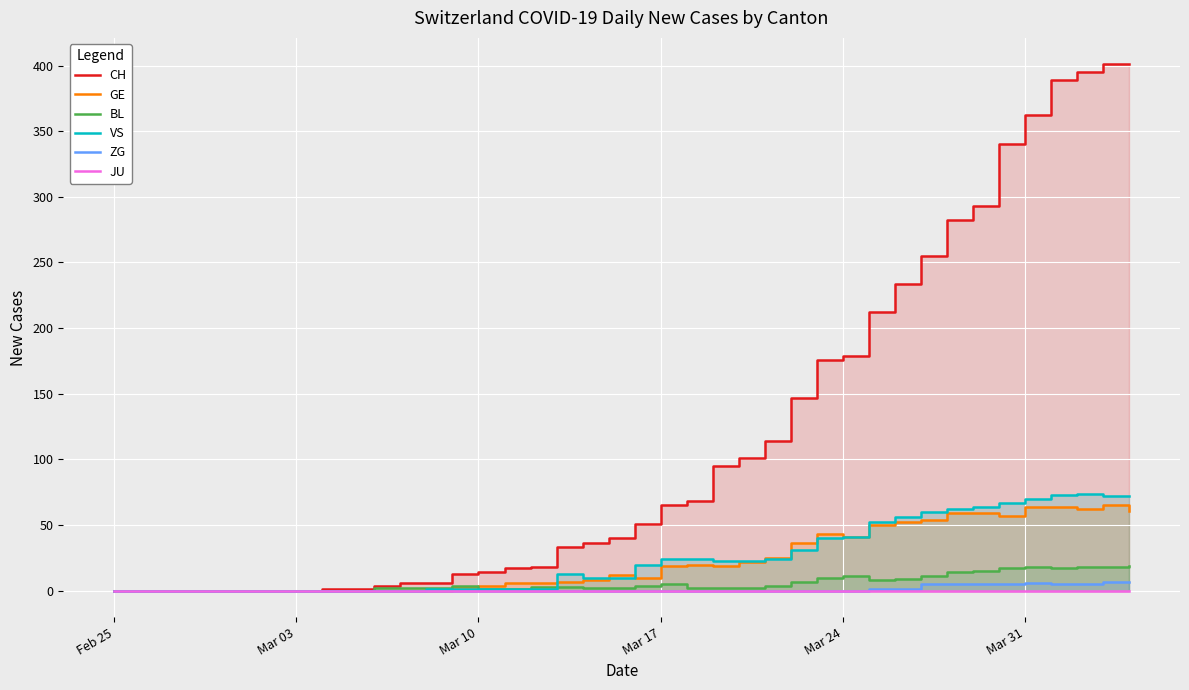

True or false: CH has more than 0 interior local peaks.

False